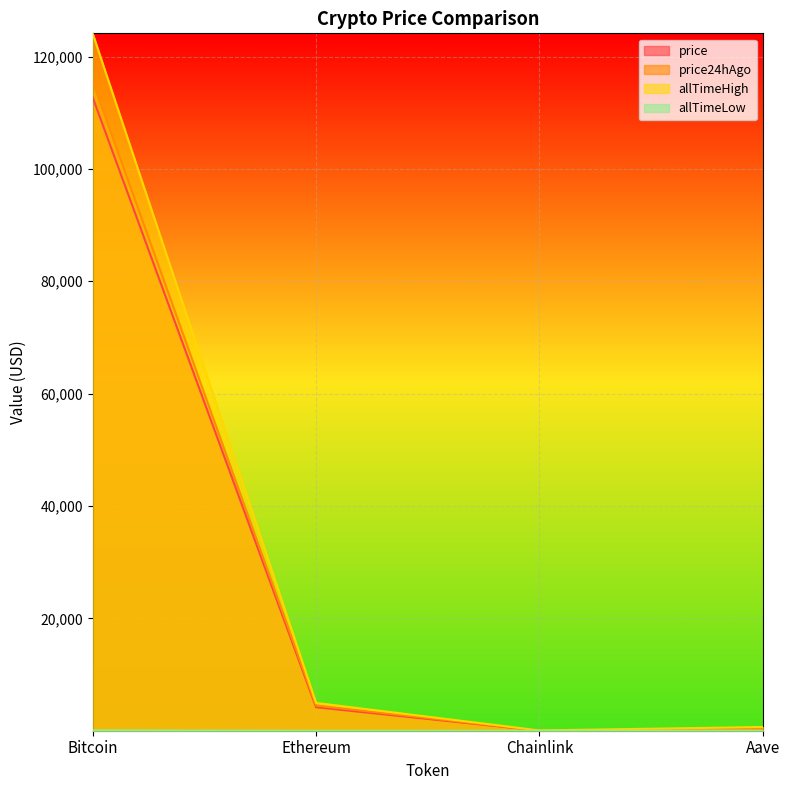

True or false: allTimeHigh has more than 0 points higher than both neighbors.

False